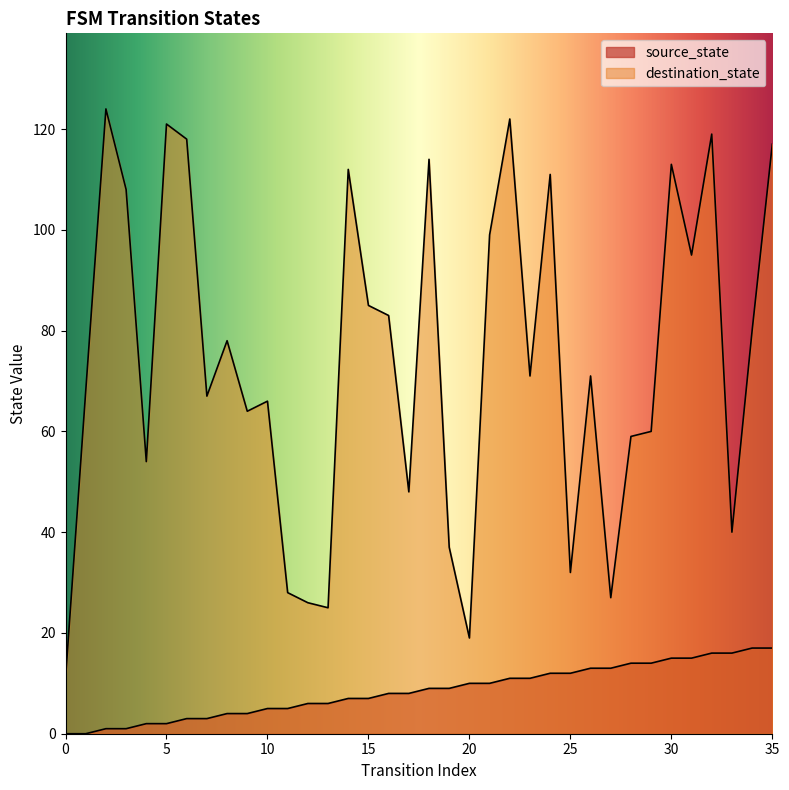

Which series changed the most between 13 and 34?

destination_state